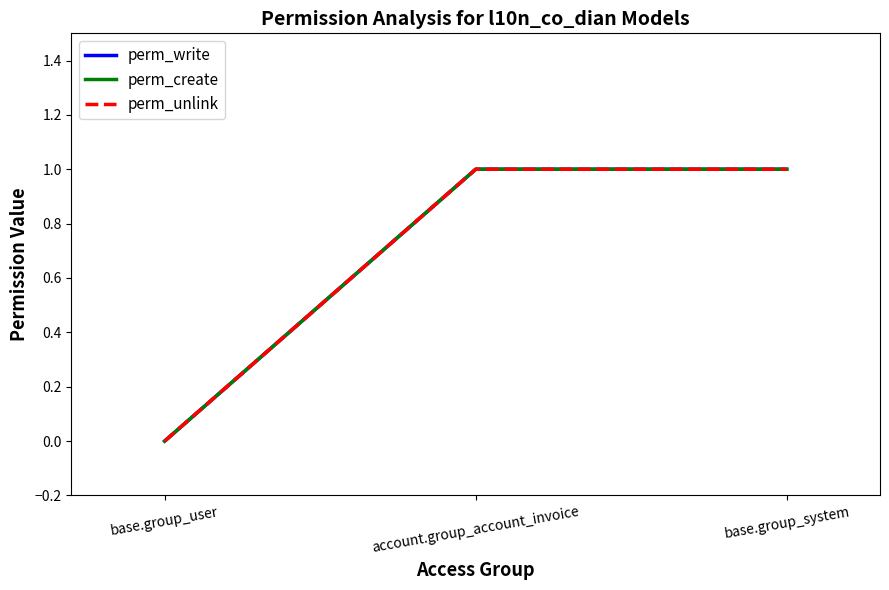

Does the chart display data point markers on the line(s)?

No